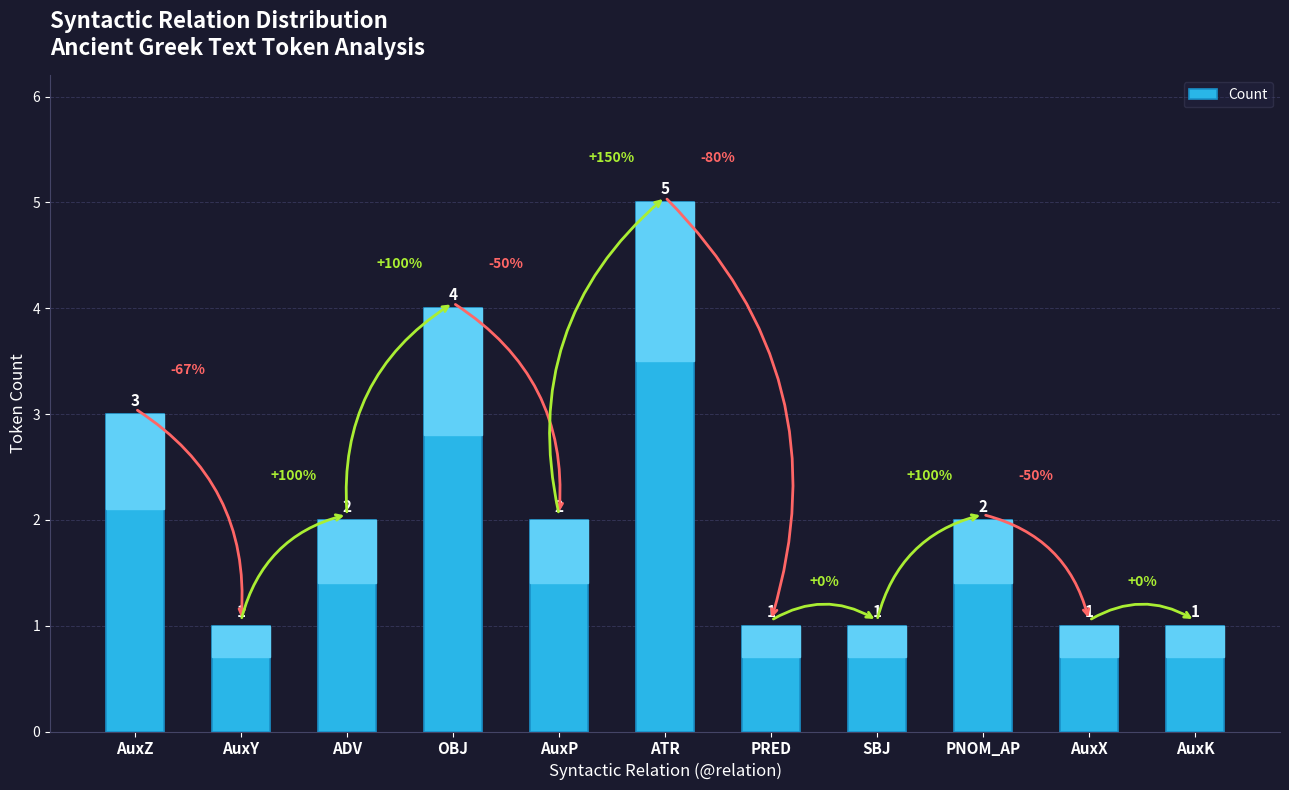

What is the value of the 10th bar from the left?

1